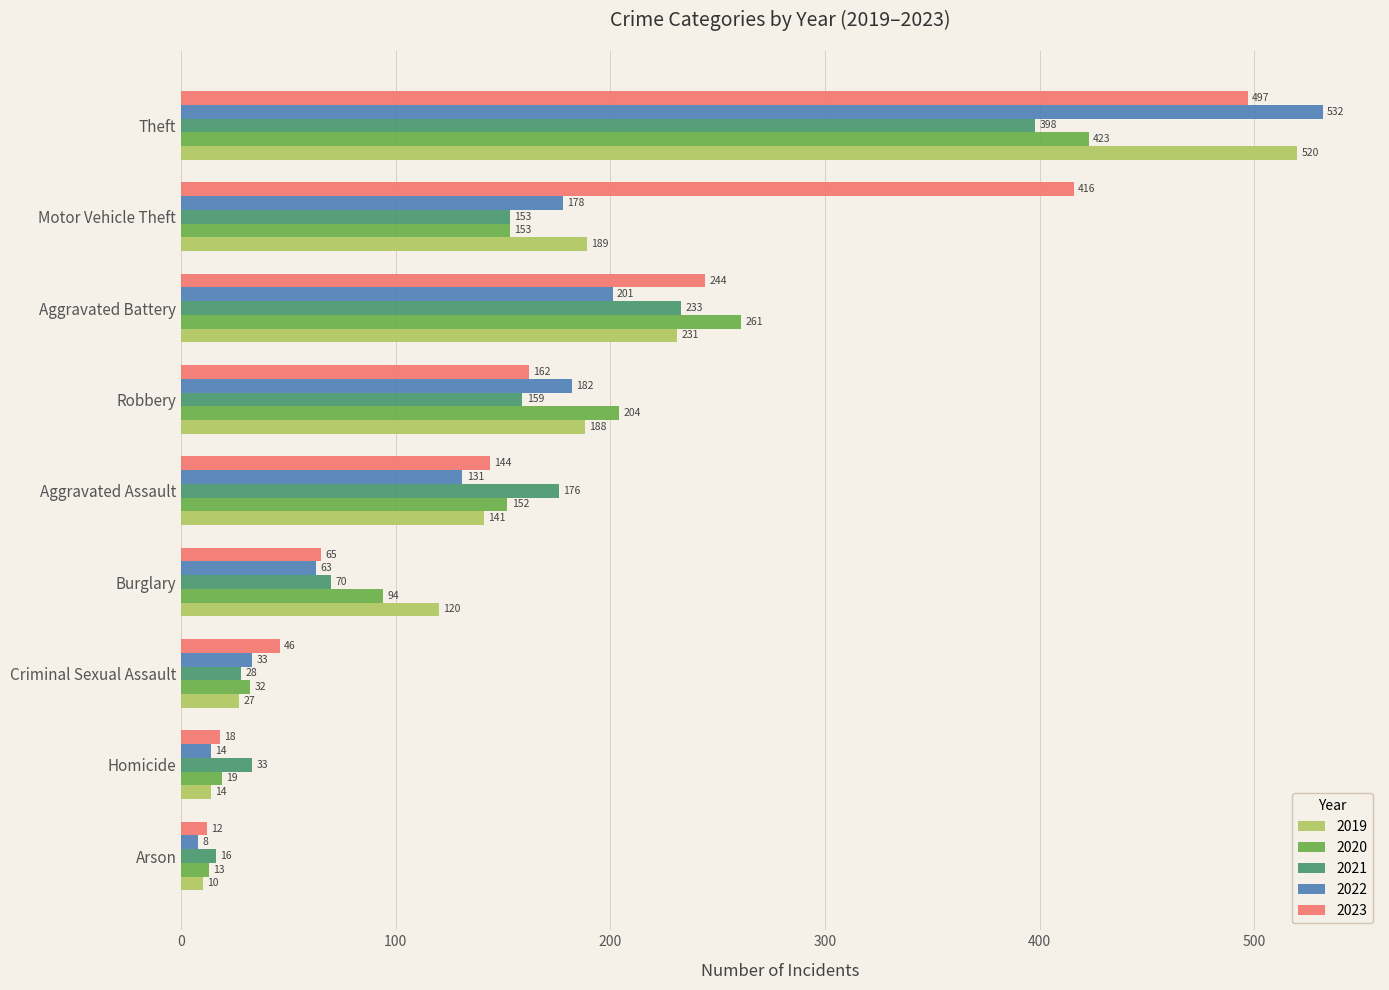

Where is 2022 nearest to the value 270?

Aggravated Battery